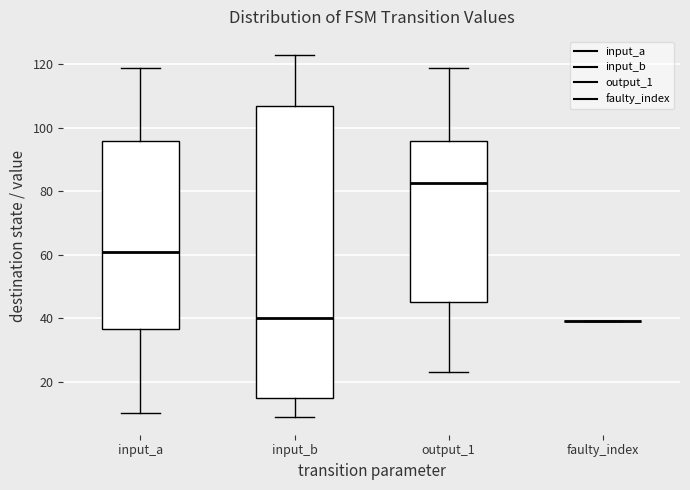

Reading left to right, transcribe this box plot: for each box, give where its median line is, the range the box spans, and where its two whiskers end, as read against the y-axis. The values are not printed on the chart, so give them approximately, as read against the axis.

input_a: median 62, box 36 to 96, whiskers 10 to 120
input_b: median 40, box 16 to 108, whiskers 10 to 124
output_1: median 82, box 46 to 96, whiskers 24 to 120
faulty_index: box collapsed to a line at 40, whiskers 40 to 40